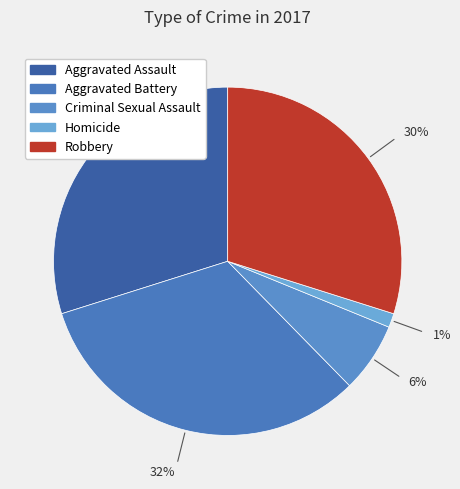

How many segments does this pie chart have?

5